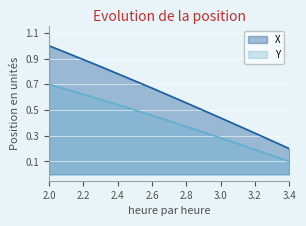

True or false: Y and X cross at least once.

False